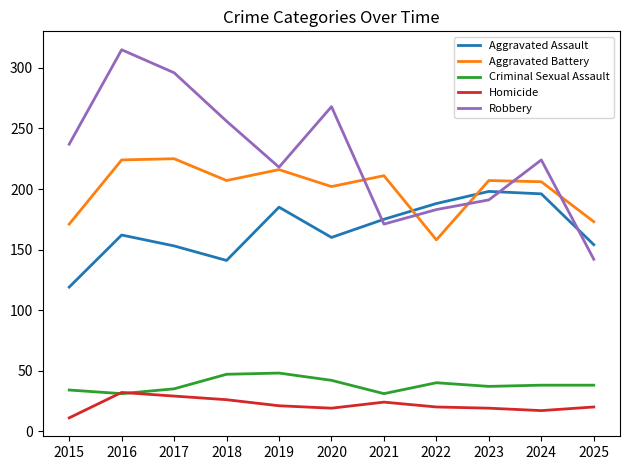

Which series has the widest spread of values?

Robbery